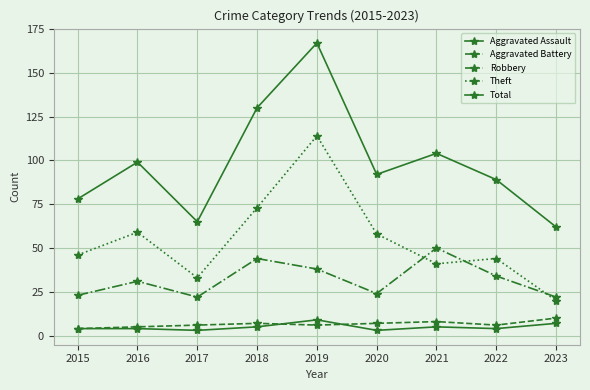

Is it true that Theft equals 57 at 2021?

False